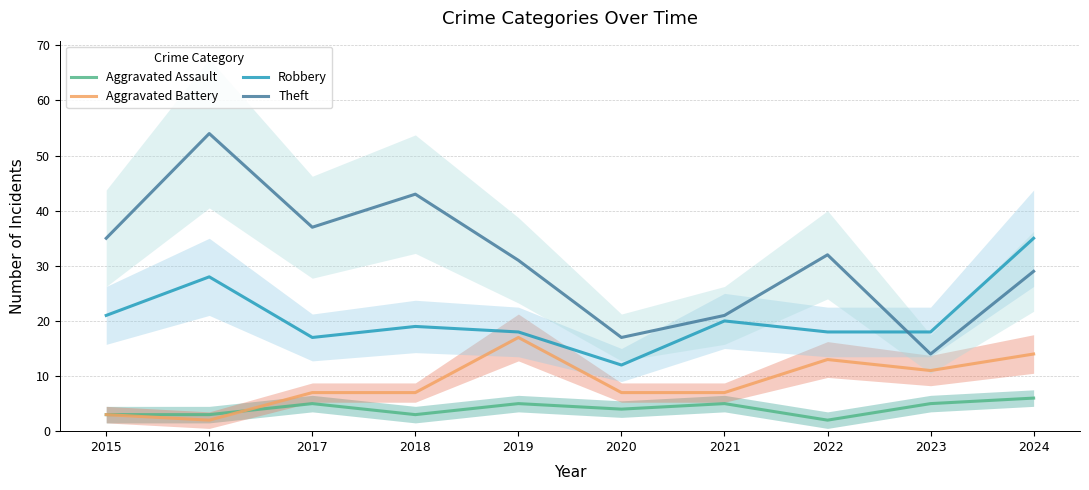

Rank the categories by Aggravated Assault value from highest to lowest.

2024, 2017, 2019, 2021, 2023, 2020, 2015, 2016, 2018, 2022